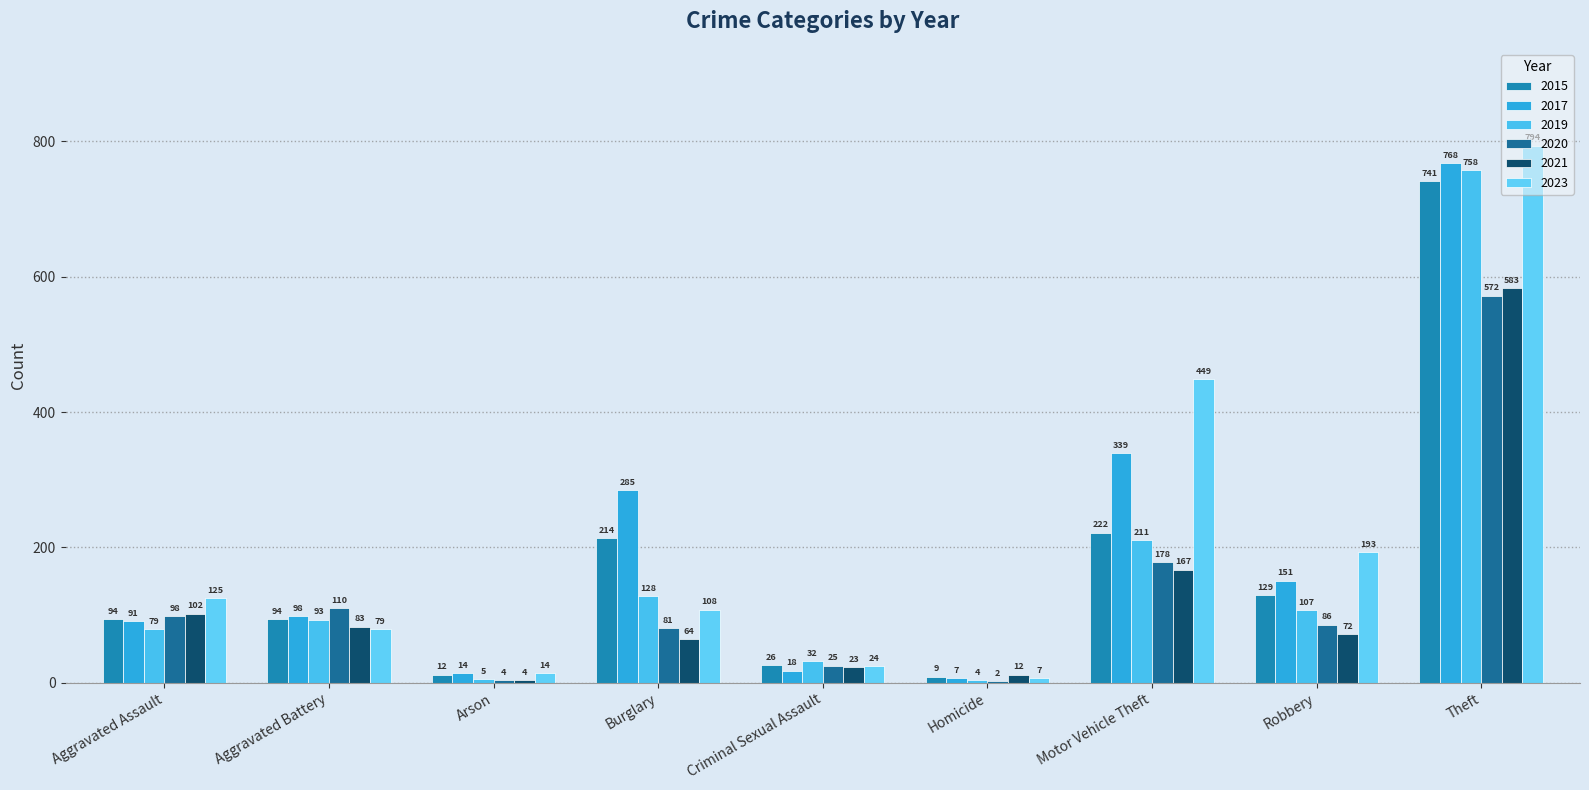

List the series in order of their peak value, lowest first.

2020, 2021, 2015, 2019, 2017, 2023